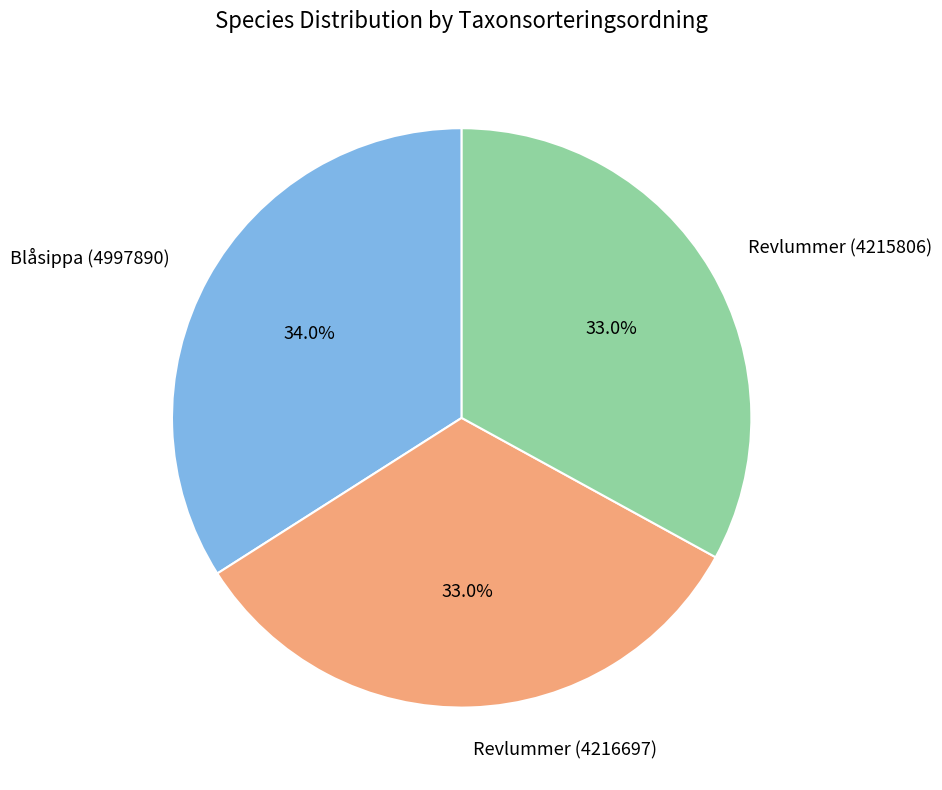

Combined, do Revlummer (4215806) and Blåsippa (4997890) account for over 50%?

Yes